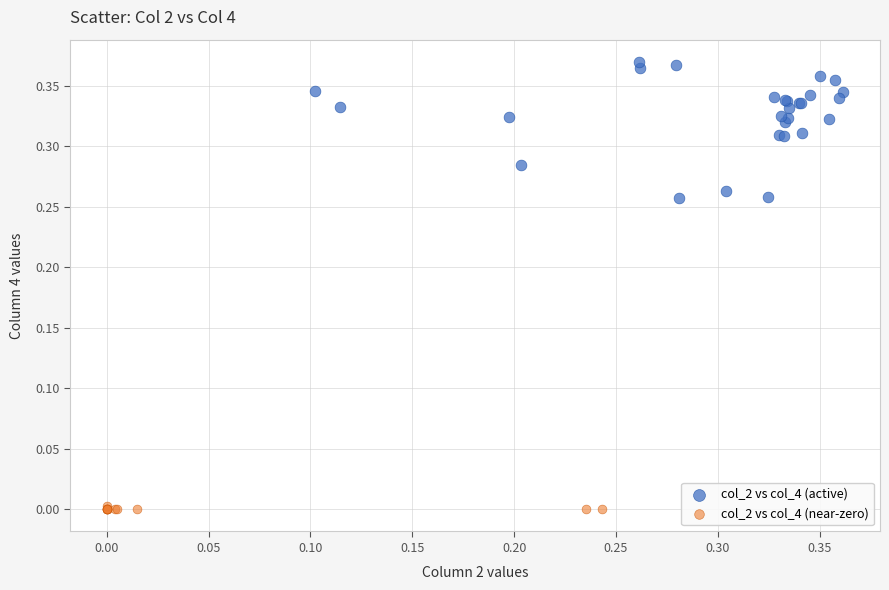

Which series reaches the minimum Y coordinate?

col_2 vs col_4 (near-zero)